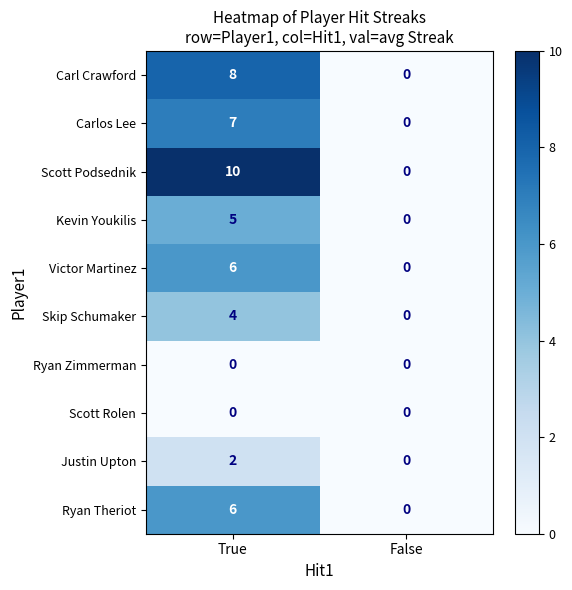

Read the Ryan Theriot value at True.

6